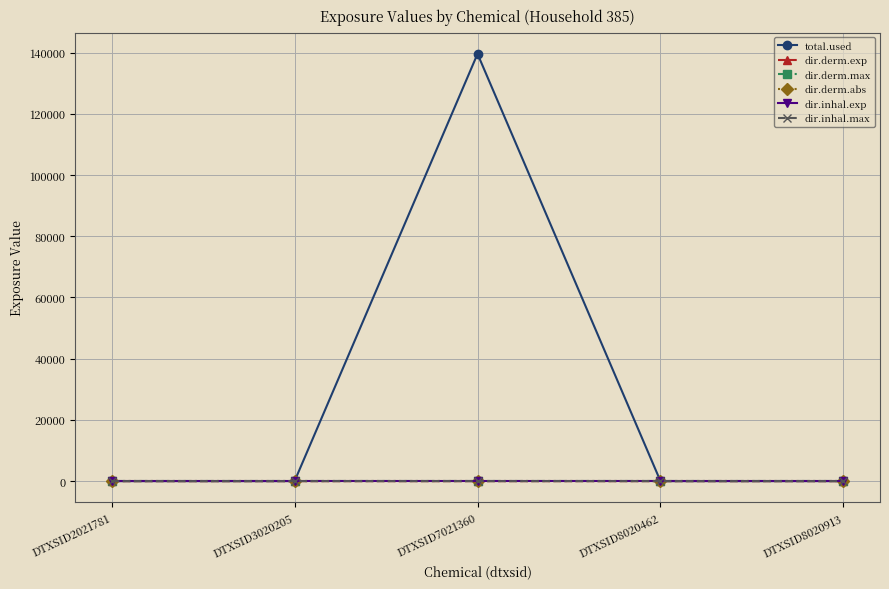

At which category is the sum across all series the highest?

DTXSID7021360